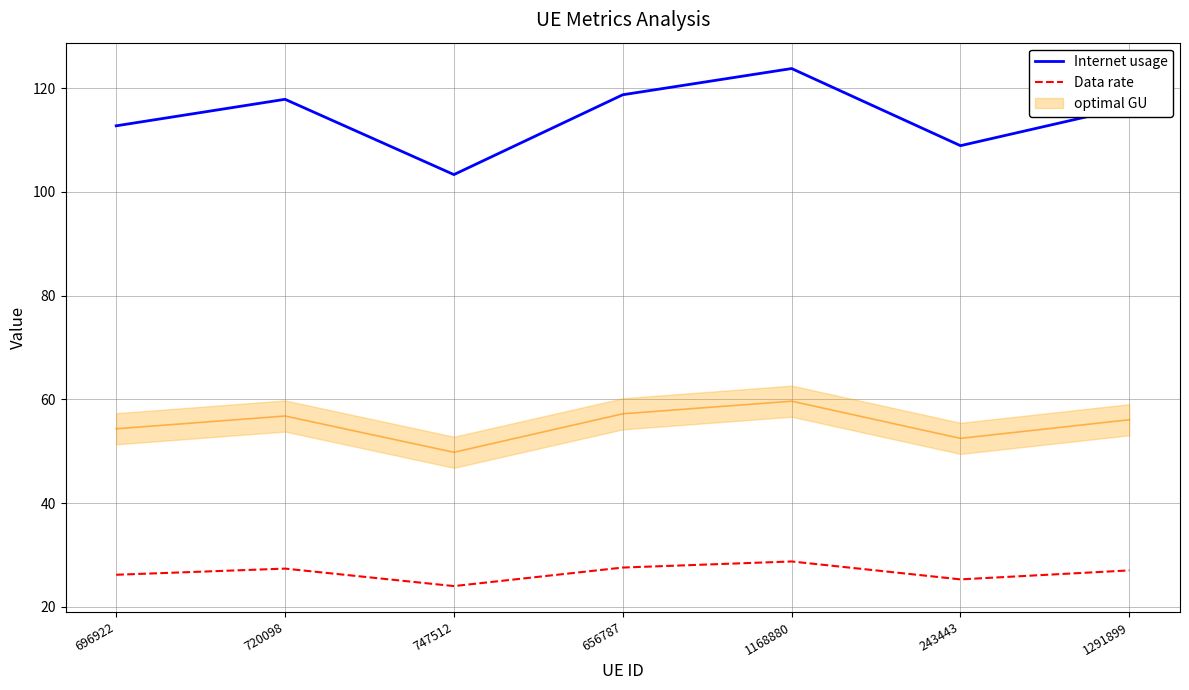

True or false: Internet usage has a value of 154.2 at 696922.

False